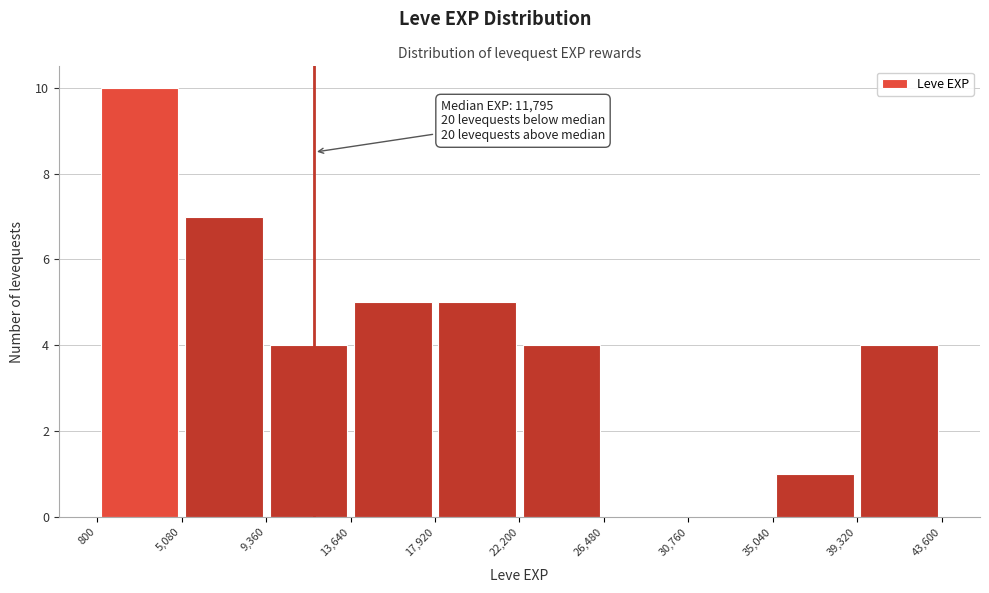

Over which range of the x-axis is the bar tallest?

800 to 5,080